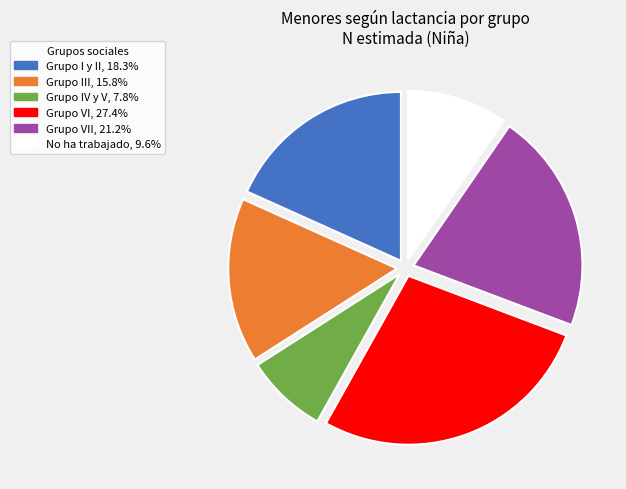

How many segments does this pie chart have?

6